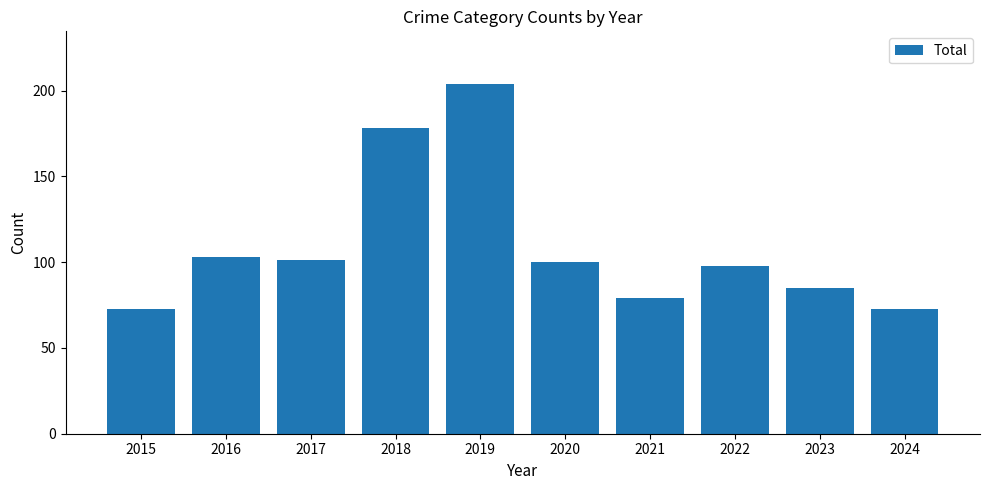

Which label corresponds to the largest value in the chart?

2019